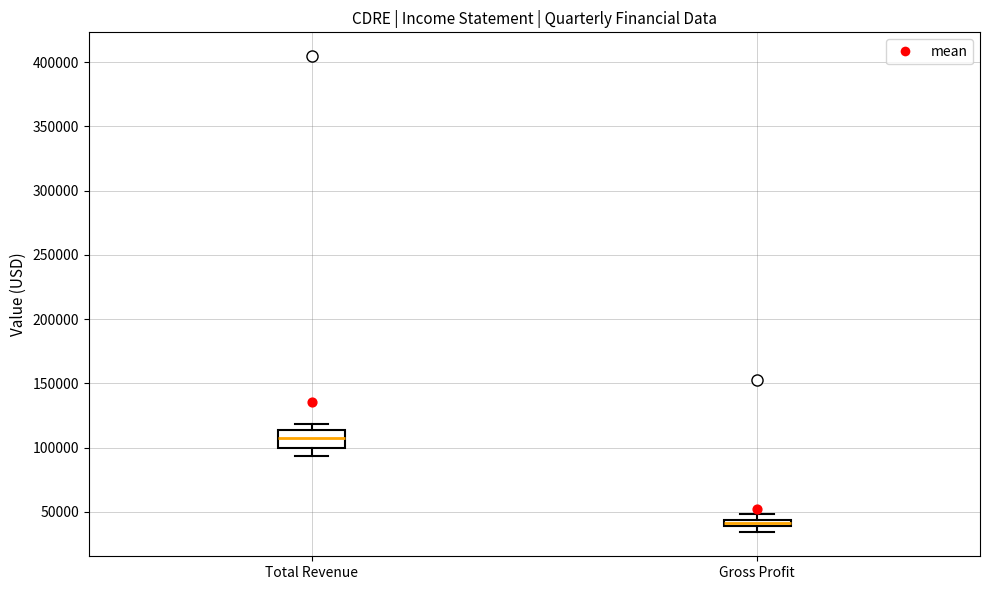

Where does the lower whisker of the box for Total Revenue end on the y-axis? The values are not printed on the chart, so give them approximately, as read against the axis.

95000